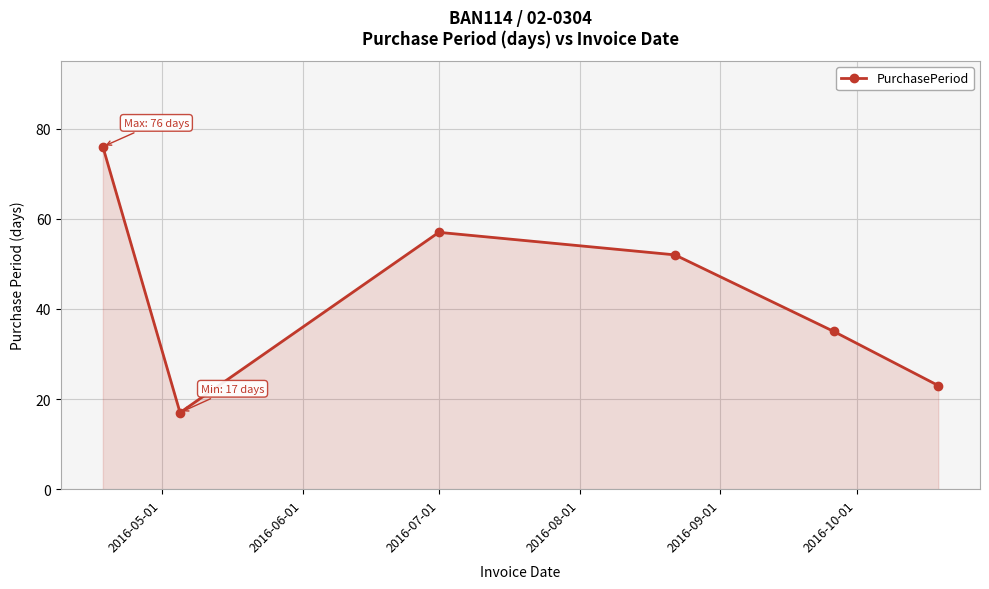

What is the value of the 5th point from the left?

35